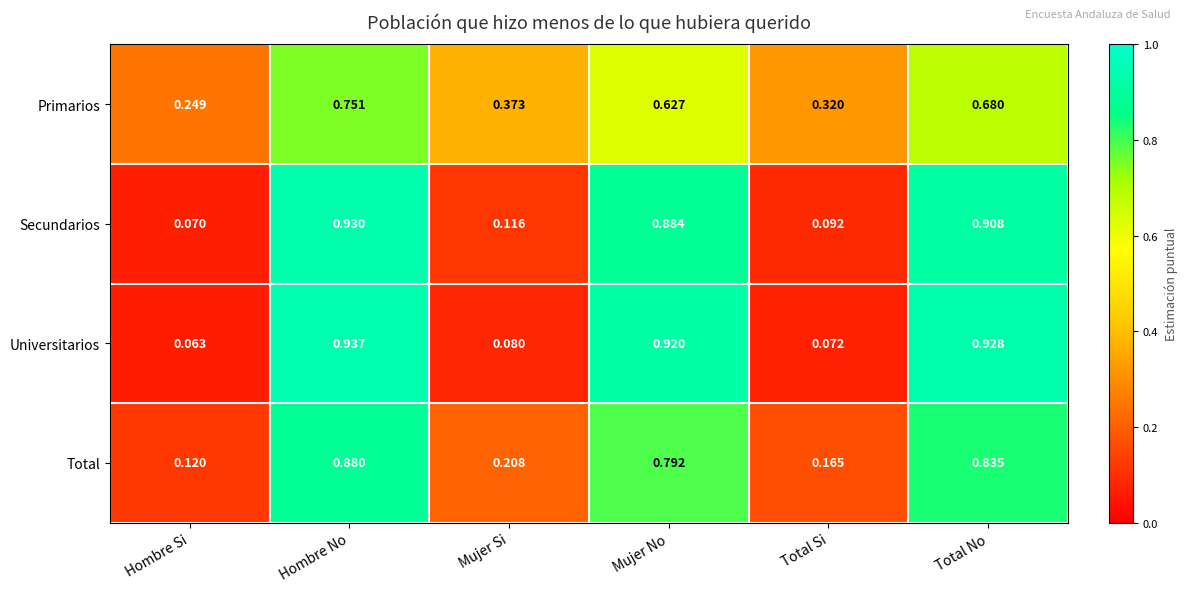

Rank the series at Hombre Si from highest to lowest value.

Primarios, Total, Secundarios, Universitarios